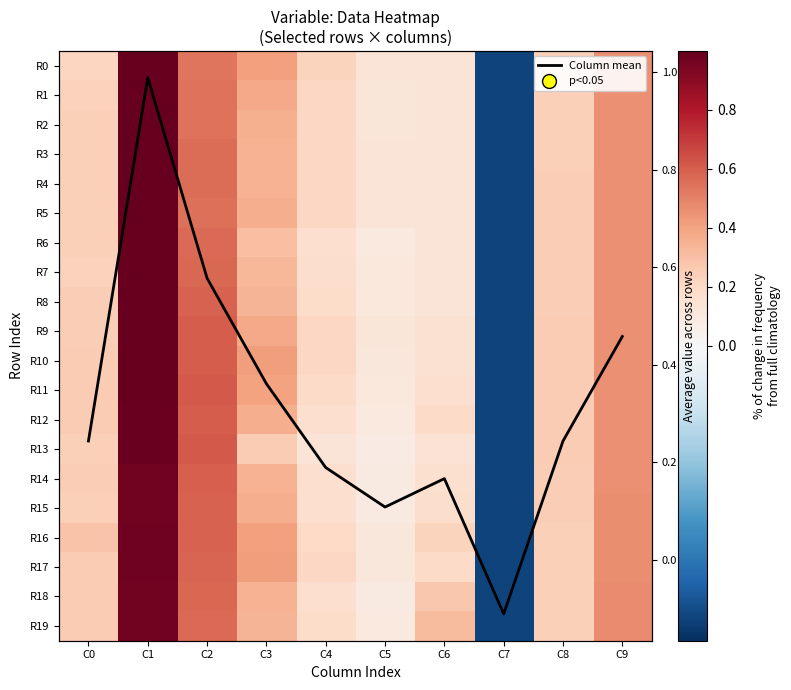

Rank the categories by R18 value from lowest to highest.

C7, C5, C4, C8, C0, C6, C3, C9, C2, C1